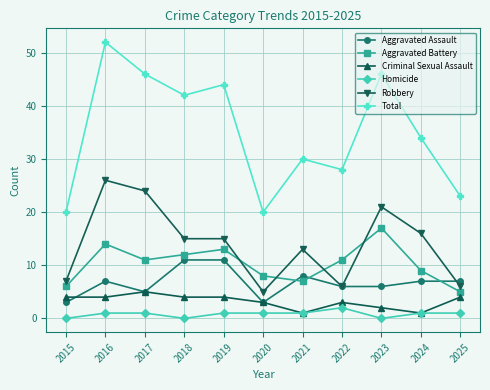

Is it true that Robbery equals 15 at 2019?

True